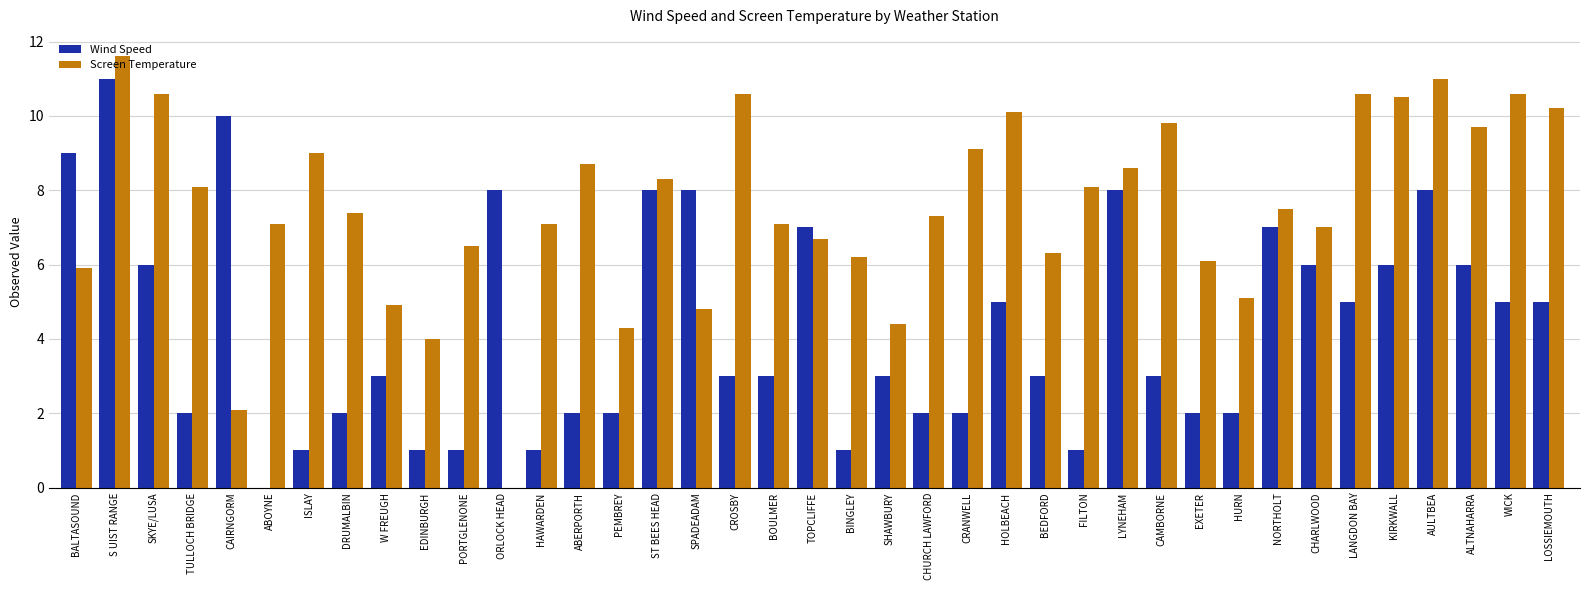

What is the greatest value displayed?

11.6